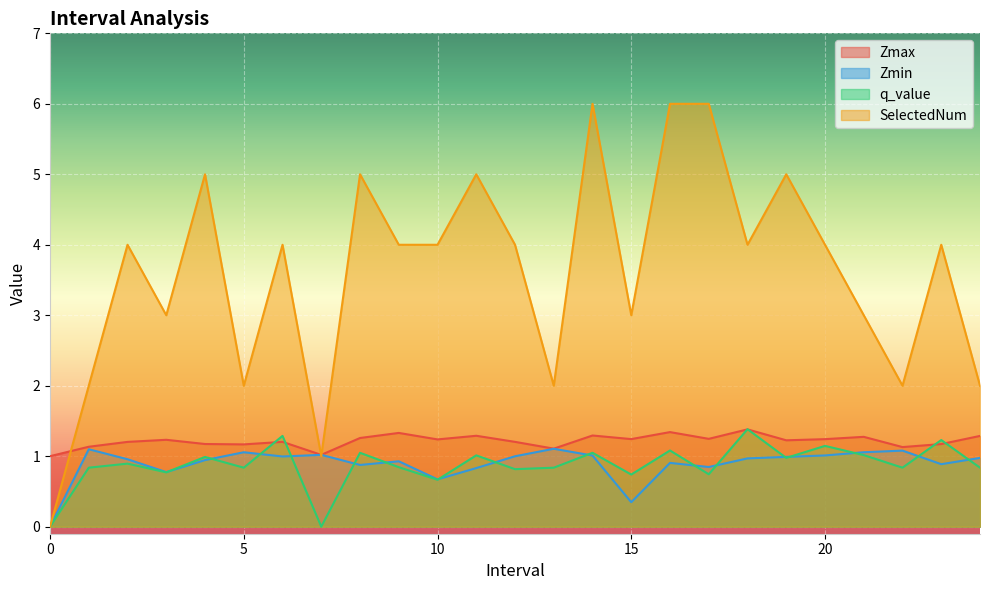

Does the chart display data point markers on the line(s)?

No